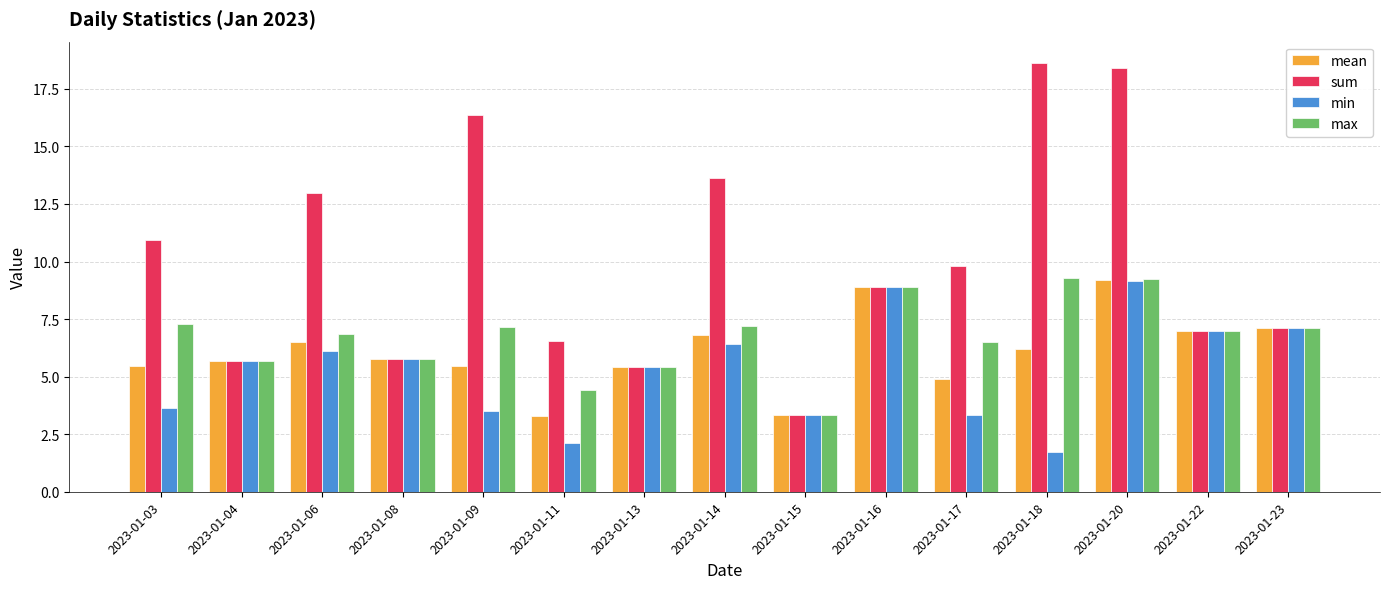

What is the maximum value shown in the chart?

18.6